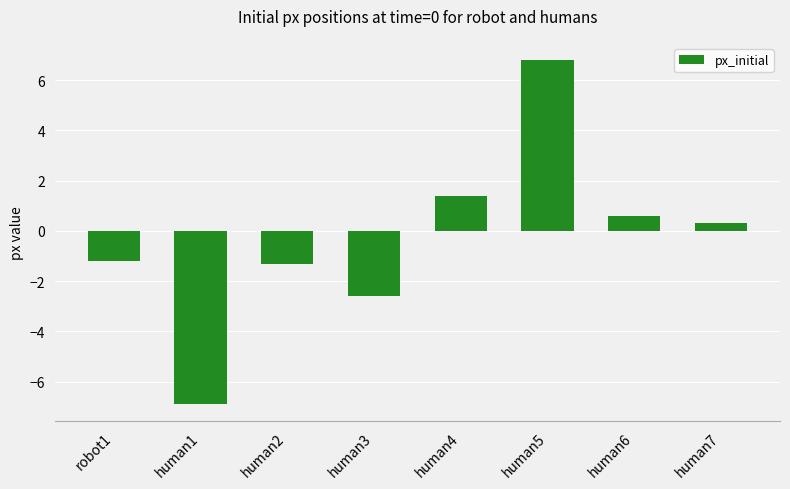

Does the chart contain stacked bars?

No